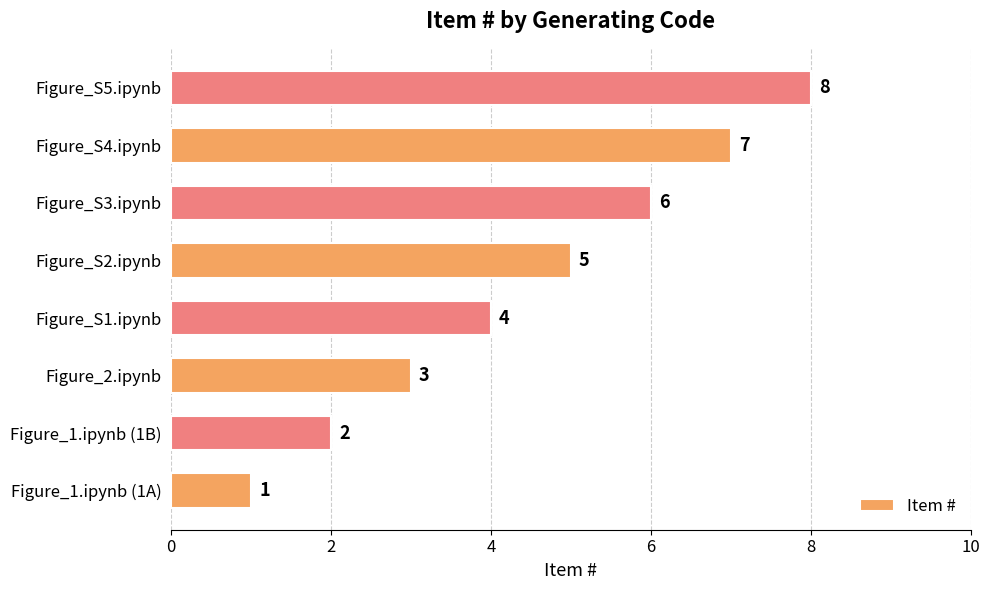

Count the values in the range 3 to 7.

5